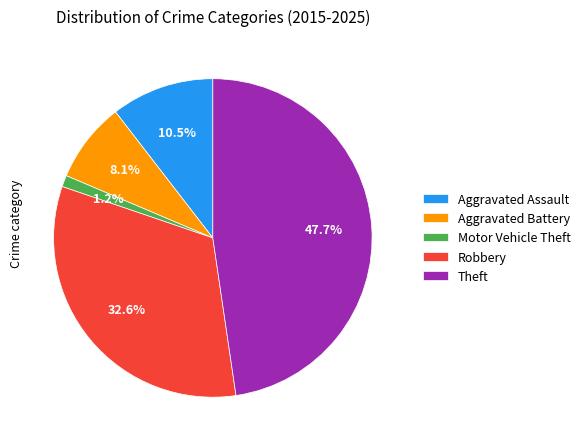

Do Aggravated Battery and Aggravated Assault together represent more than half of the pie?

No